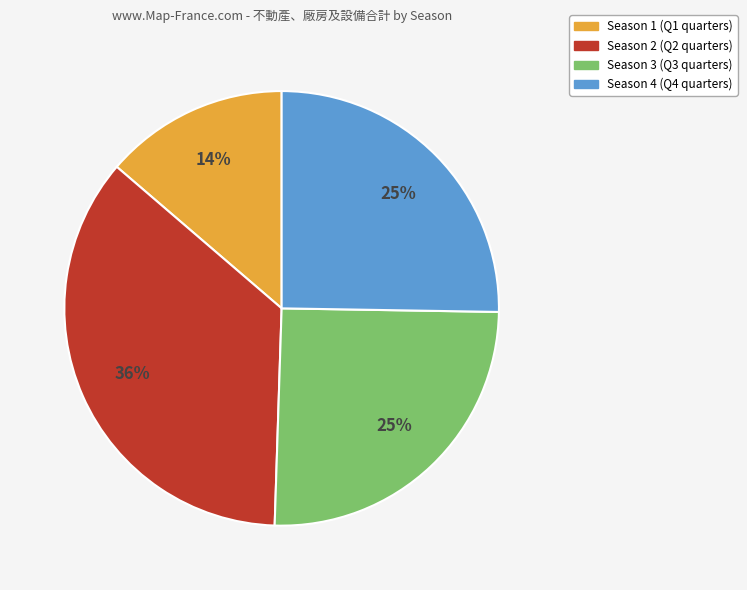

Does any single category account for the majority?

No